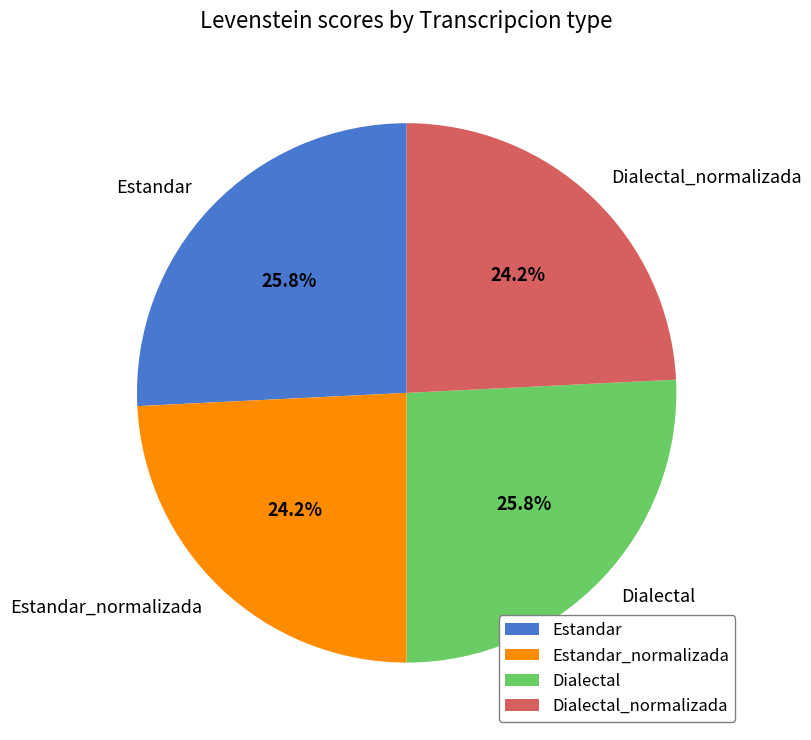

Combined, do Dialectal and Estandar account for over 50%?

Yes